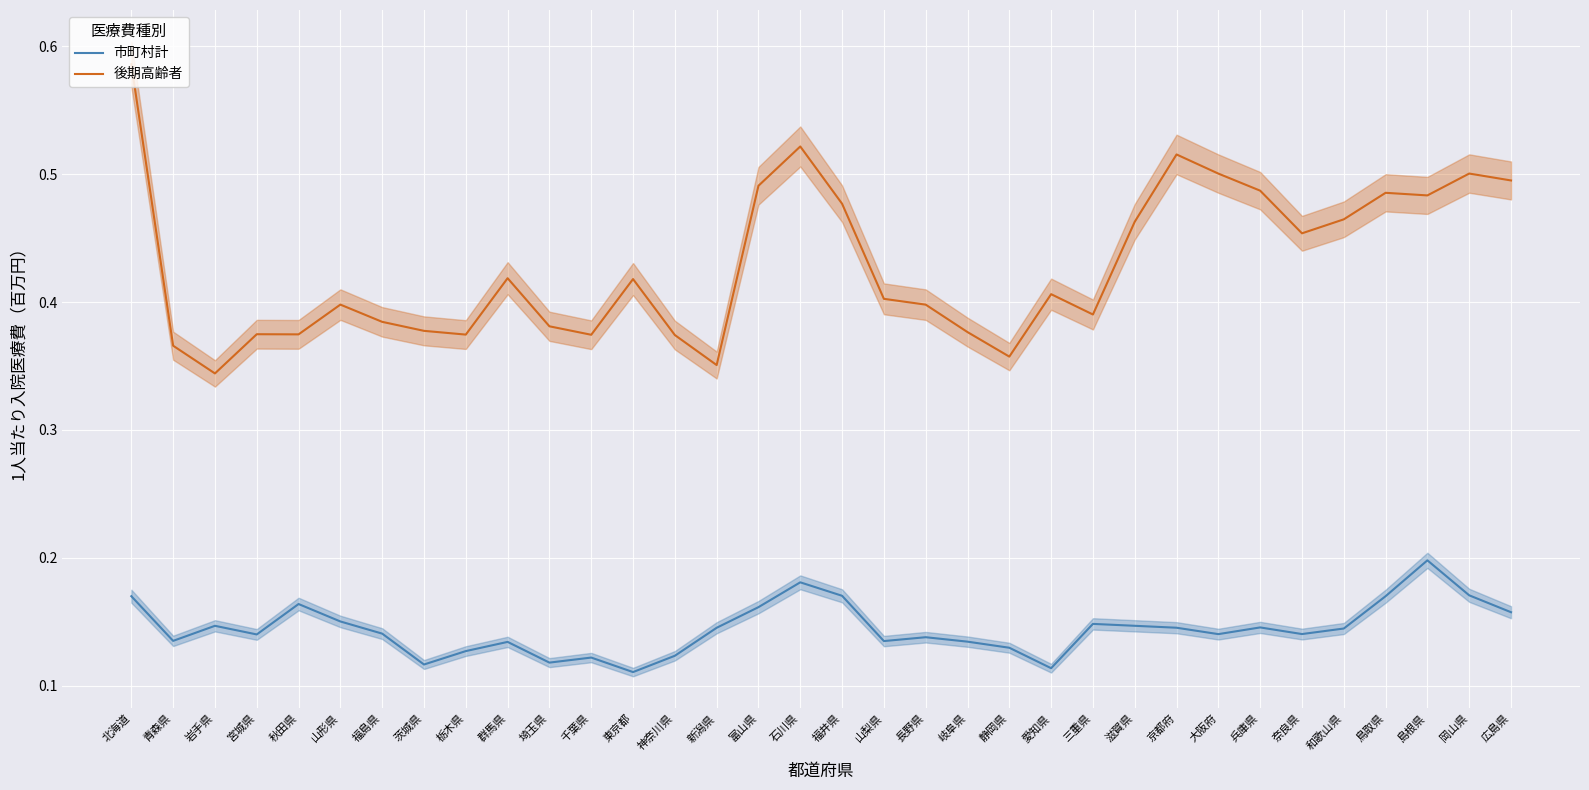

What position from the left is 岡山県?

33